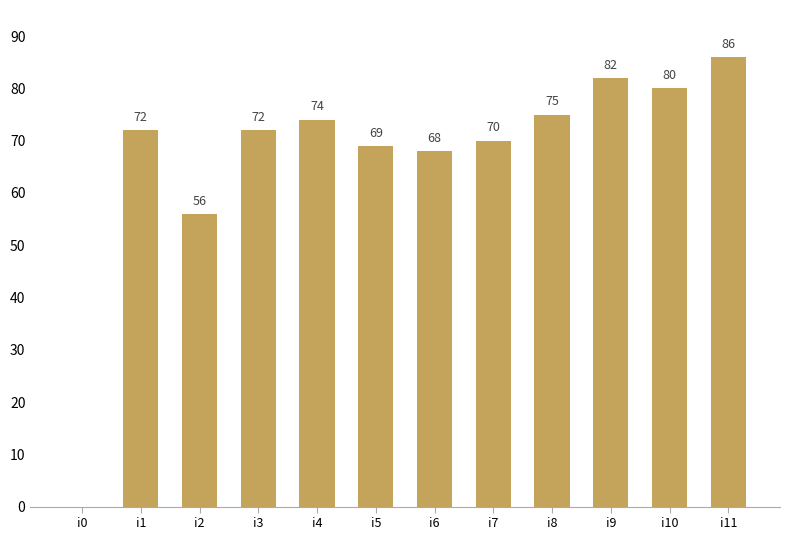

What value does the data have at i1?

72